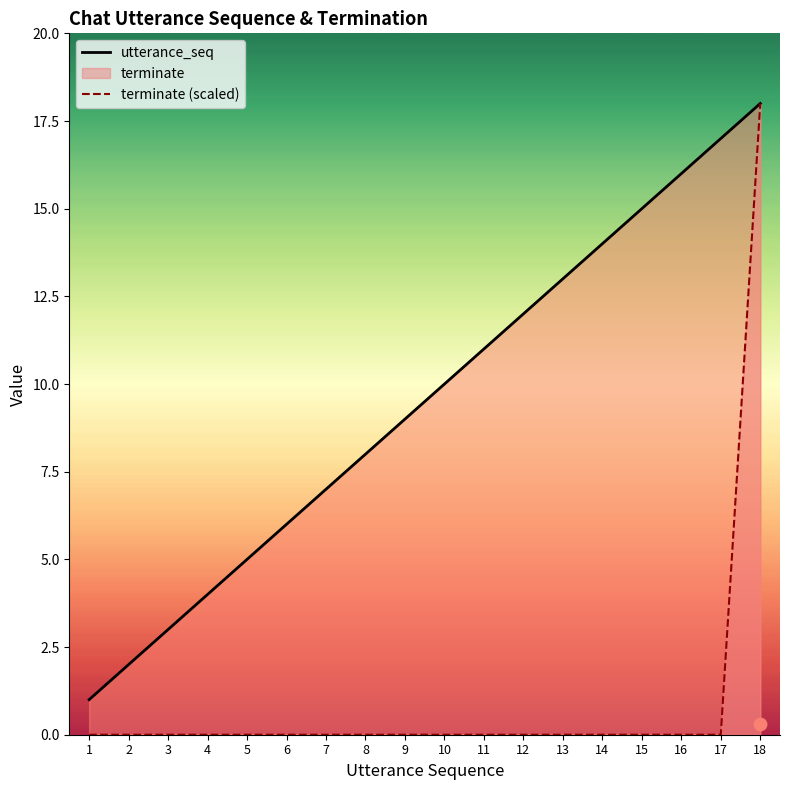

Is the value of utterance_seq at 1 greater than the value of terminate (scaled) at 2?

Yes